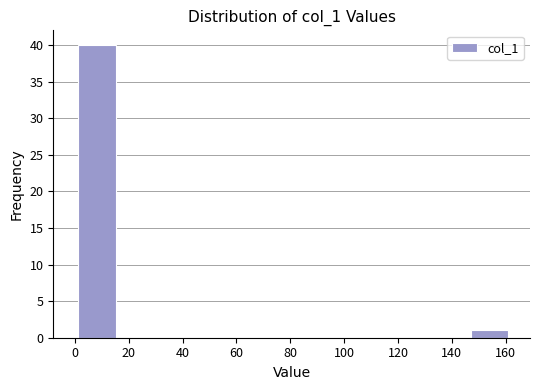

How tall is the bar that spans 0 to 16 on the x-axis? Neither the bar edges nor the heights are printed on the chart, so give them approximately, as read against the axes.

40